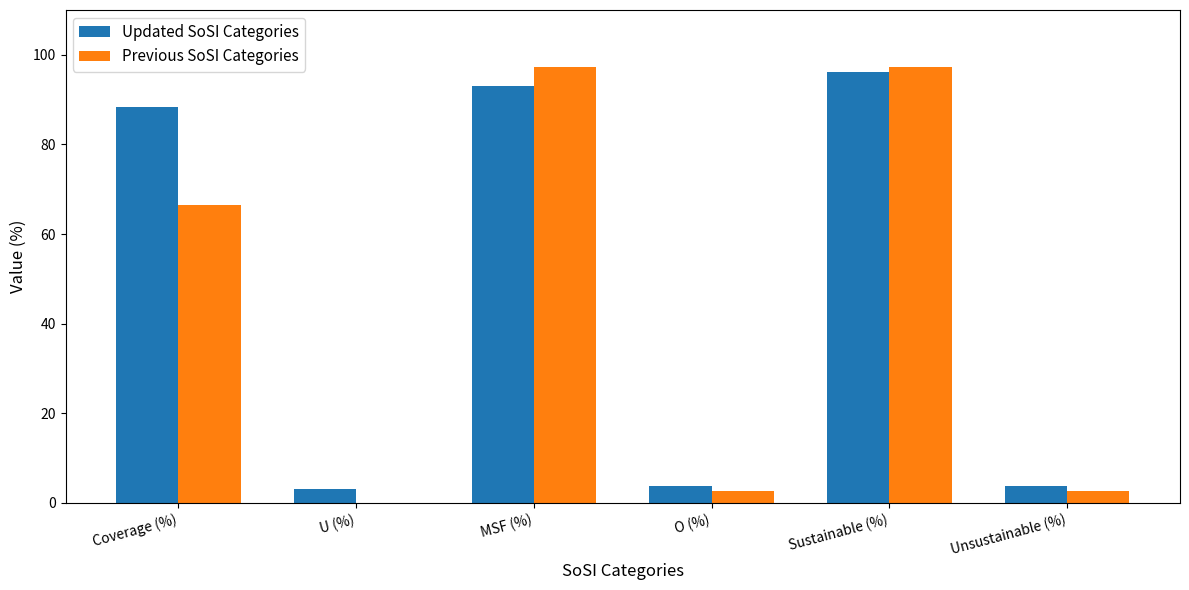

What is the spread (max minus min) of values at MSF (%)?

4.3